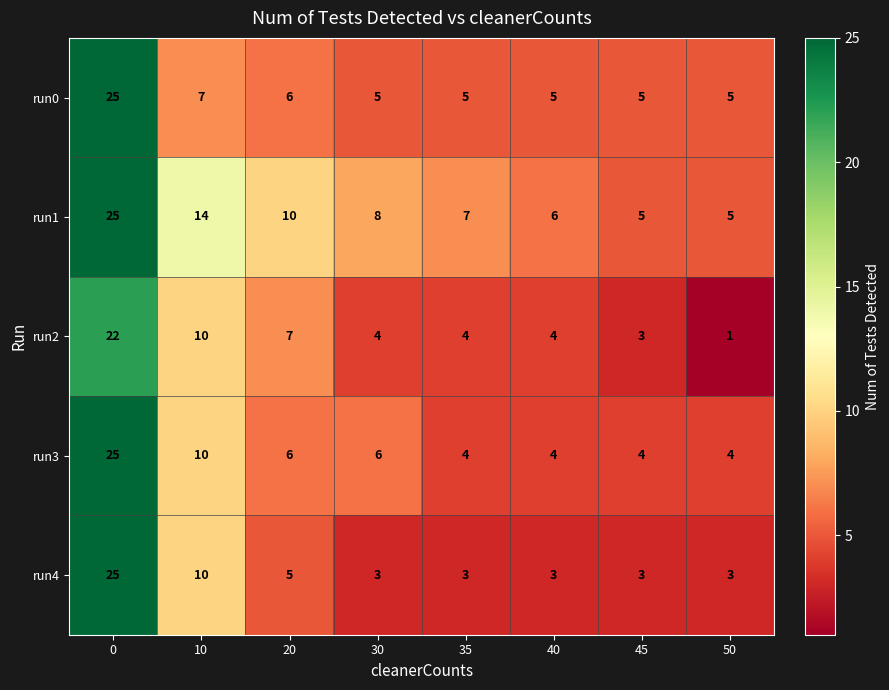

What is the total value across all series at 45?

20